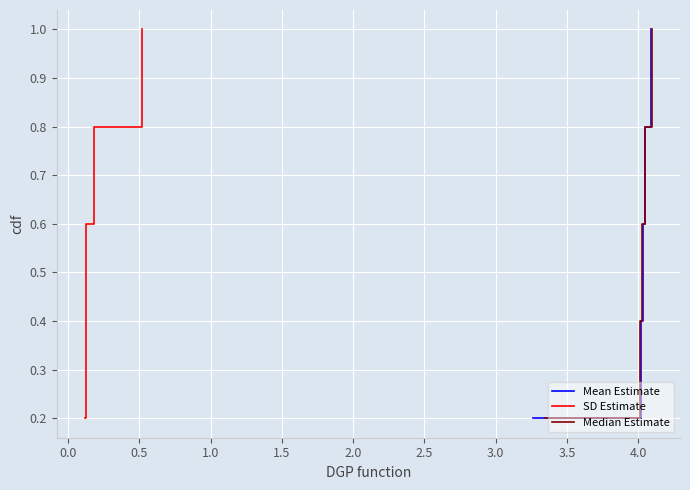

What is the maximum value for Mean Estimate?

1.0